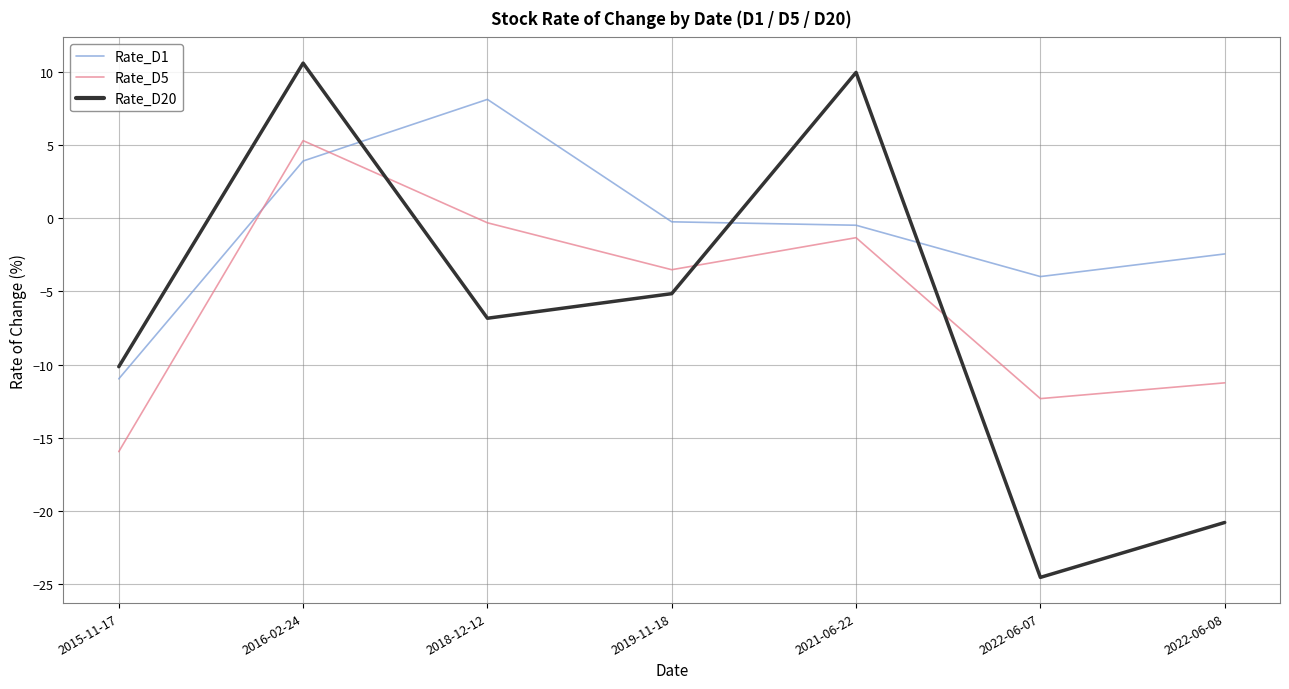

How many interior local valleys does the Rate_D5 series have?

2